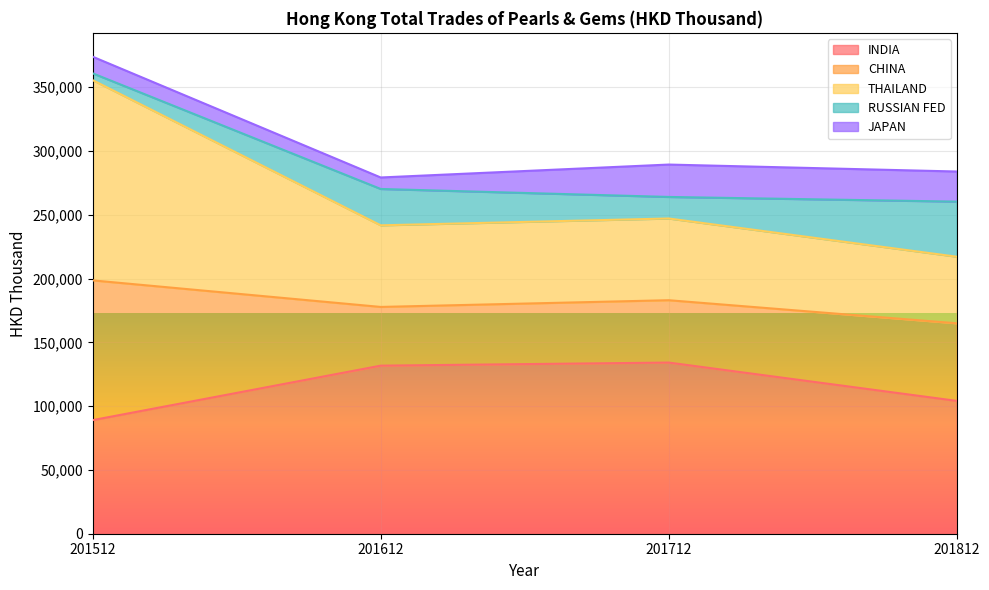

What is the maximum value for INDIA?

134184.7